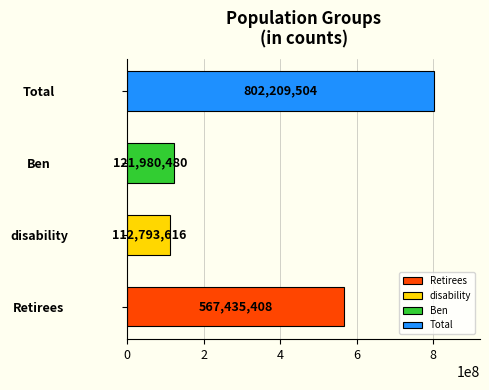

What is the difference between the values at Retirees and Ben?

445454928